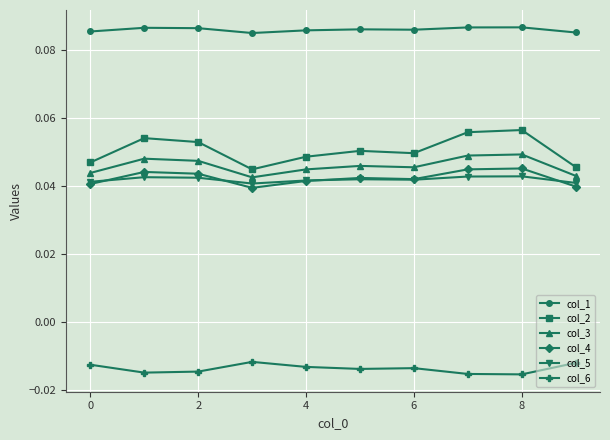

At how many categories does at least one series exceed 0?

10